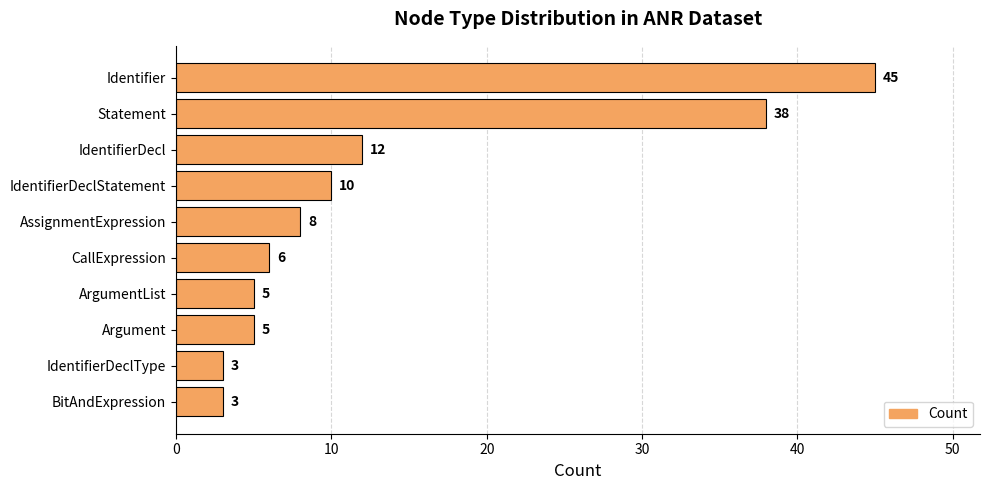

Does the chart contain any negative values?

No